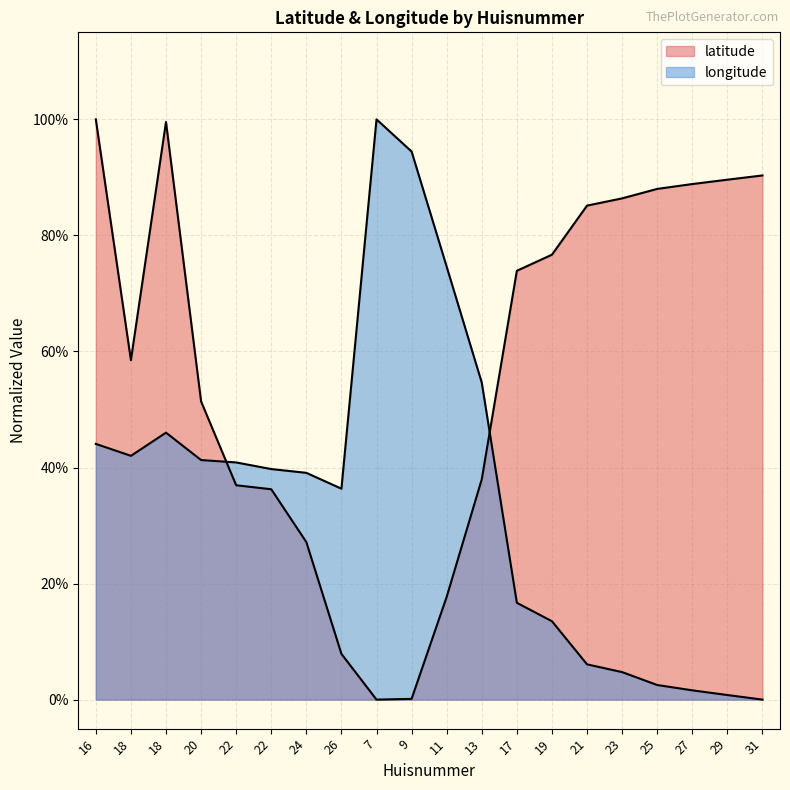

What is the sum of the longitude values at 9 and 18?

1.4